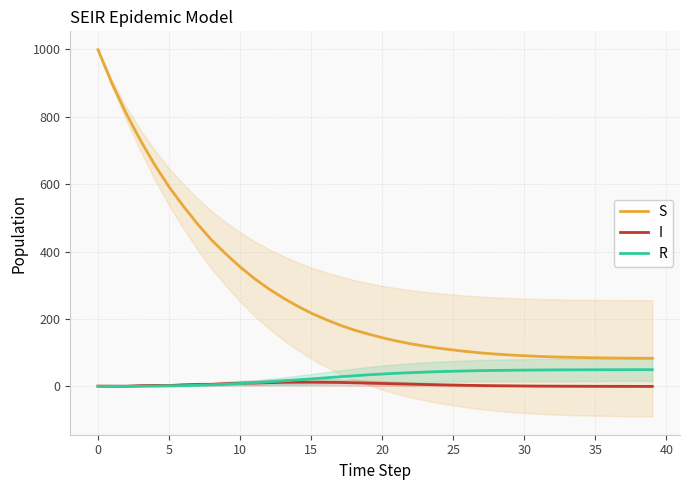

The value of S at 27 is 99.2. True or false?

True